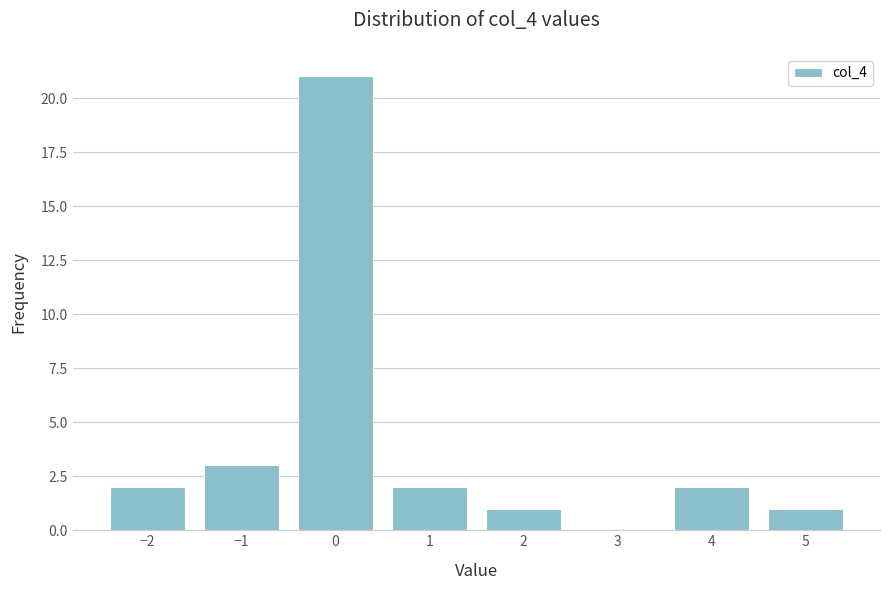

Reading left to right, transcribe this chart: for each bar, give the range it covers on the x-axis and its height. The values are not printed on the chart, so give them approximately, as read against the axis.

-2.5 to -1.5: 2
-1.5 to -0.5: 3
-0.5 to 0.5: 21
0.5 to 1.5: 2
1.5 to 2.5: 1
2.5 to 3.5: 0
3.5 to 4.5: 2
4.5 to 5.5: 1